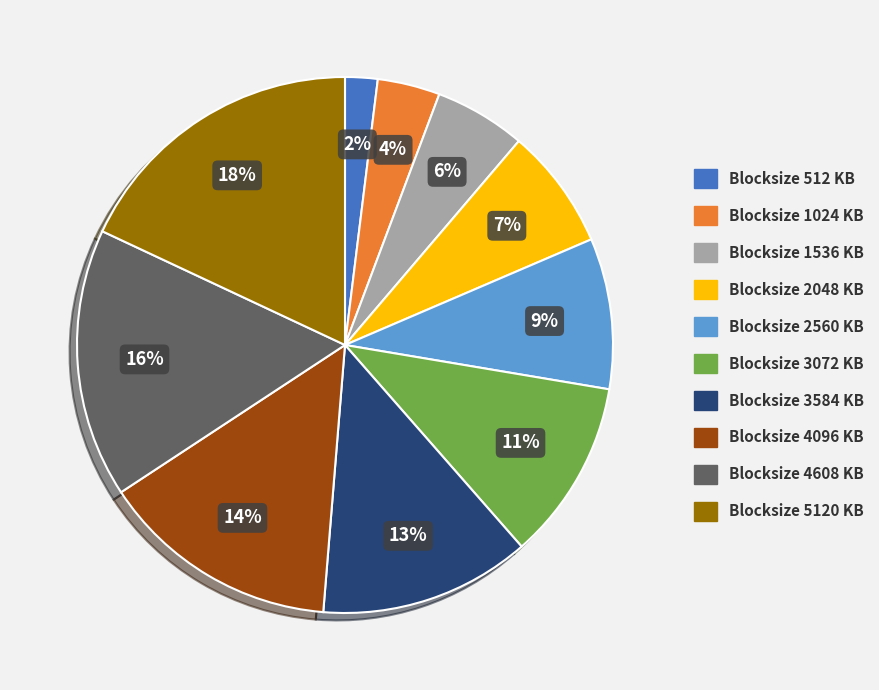

Count the number of slices in the pie.

10